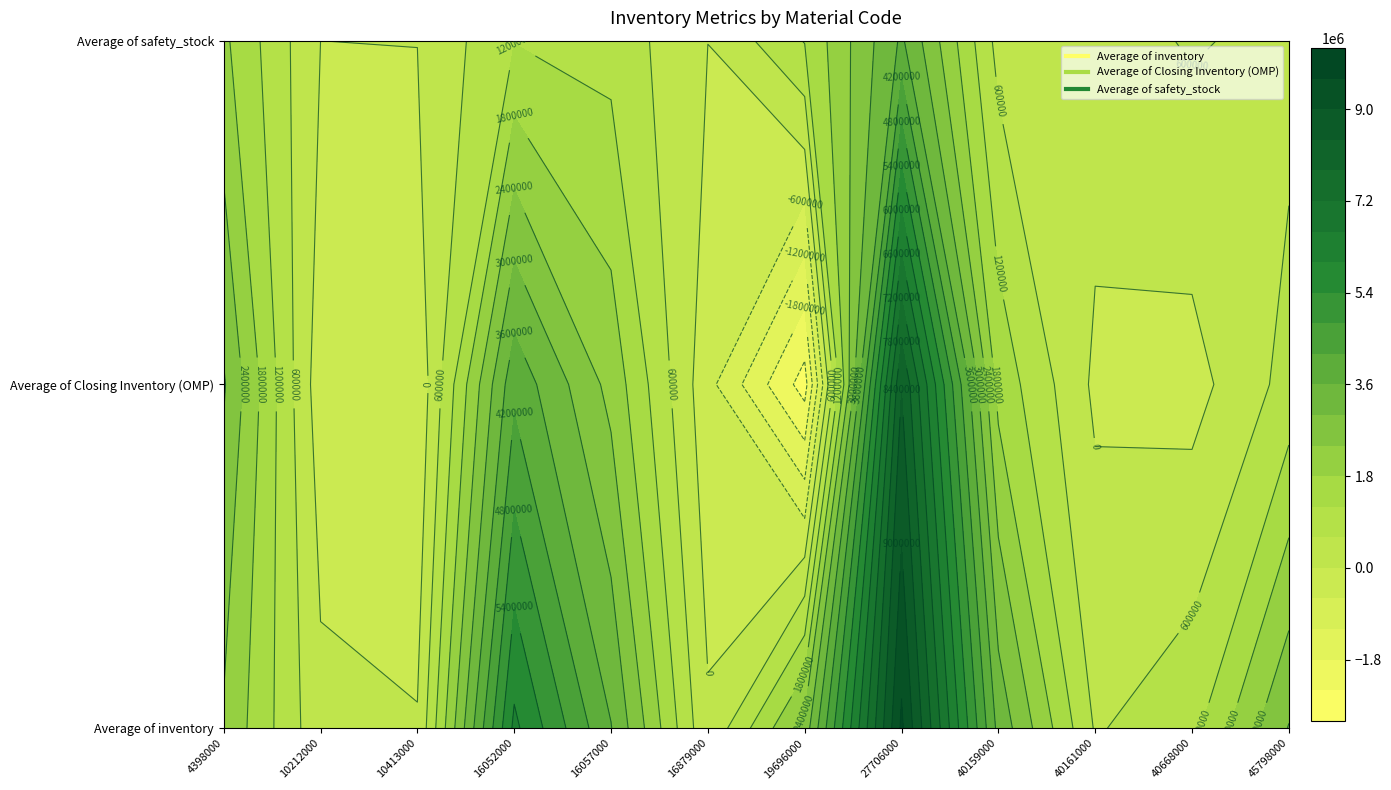

True or false: Average of inventory has a value of 1010753.9 at 40668000.

True